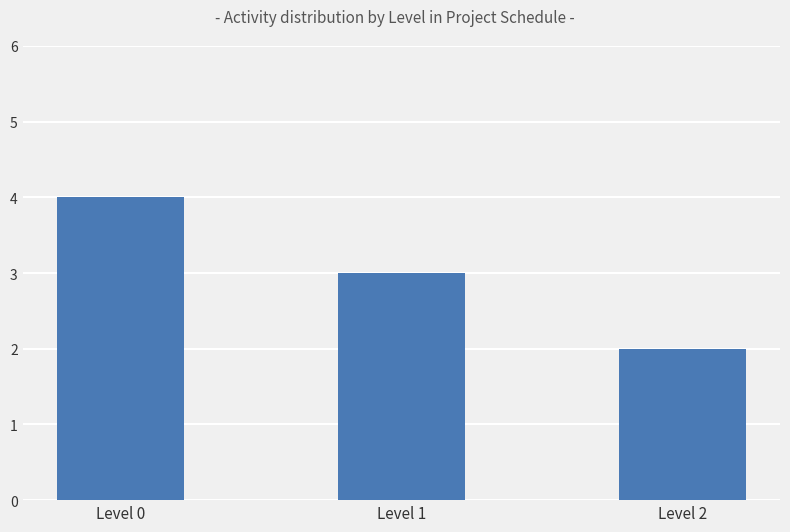

What is the ratio of the value at Level 0 to the value at Level 2?

2.0